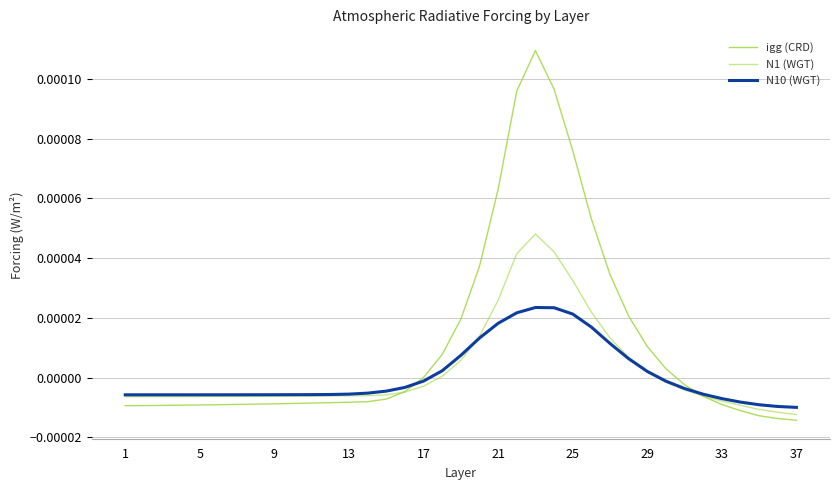

Is this an area chart (filled region under the line)?

No